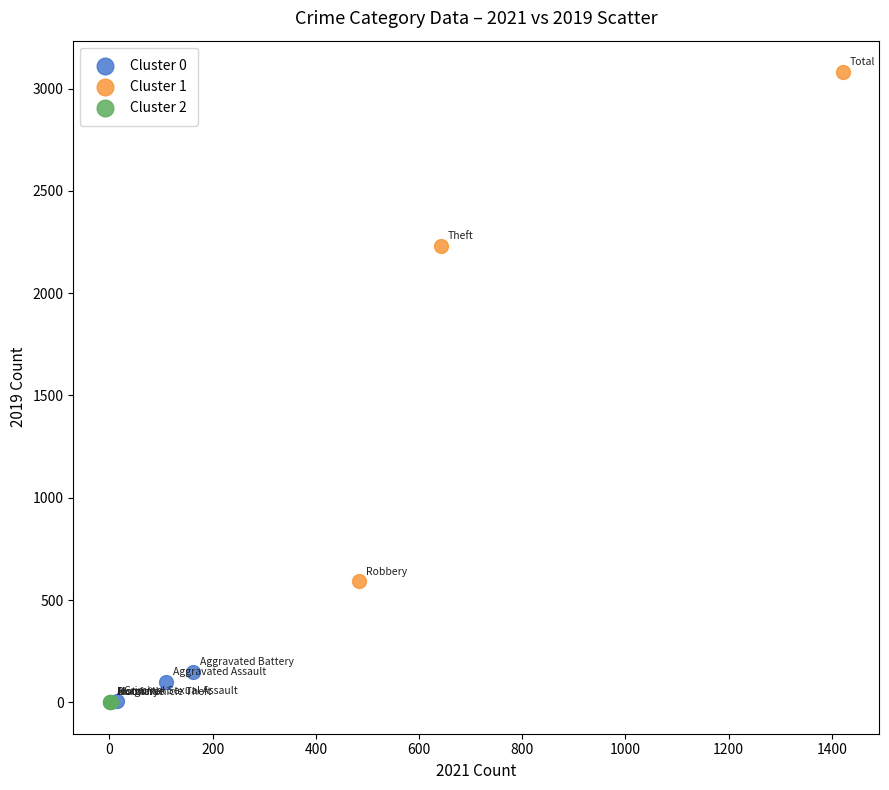

Which series has the widest spread of Y values?

Cluster 1